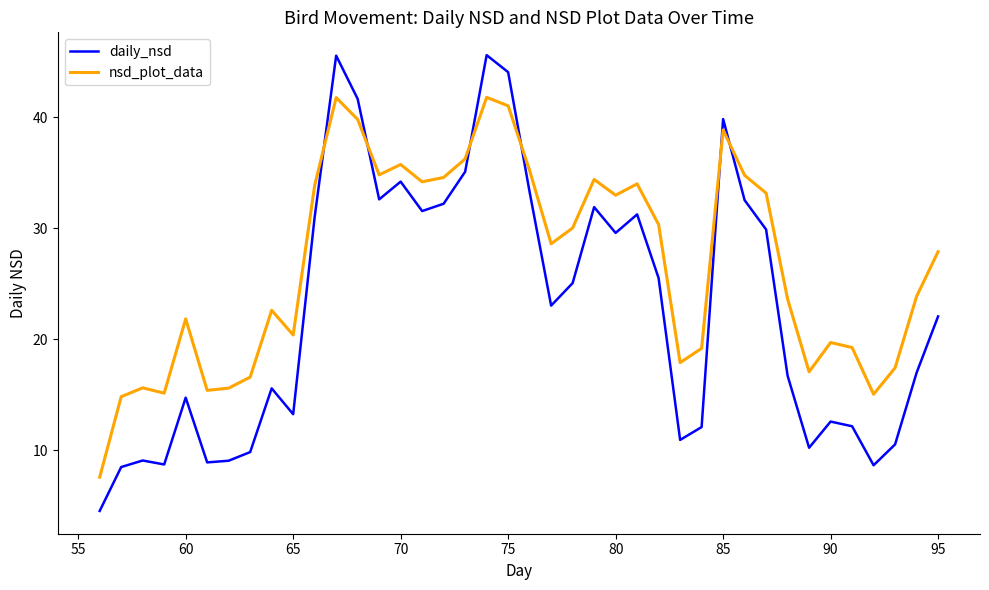

Which series has the widest spread of values?

daily_nsd